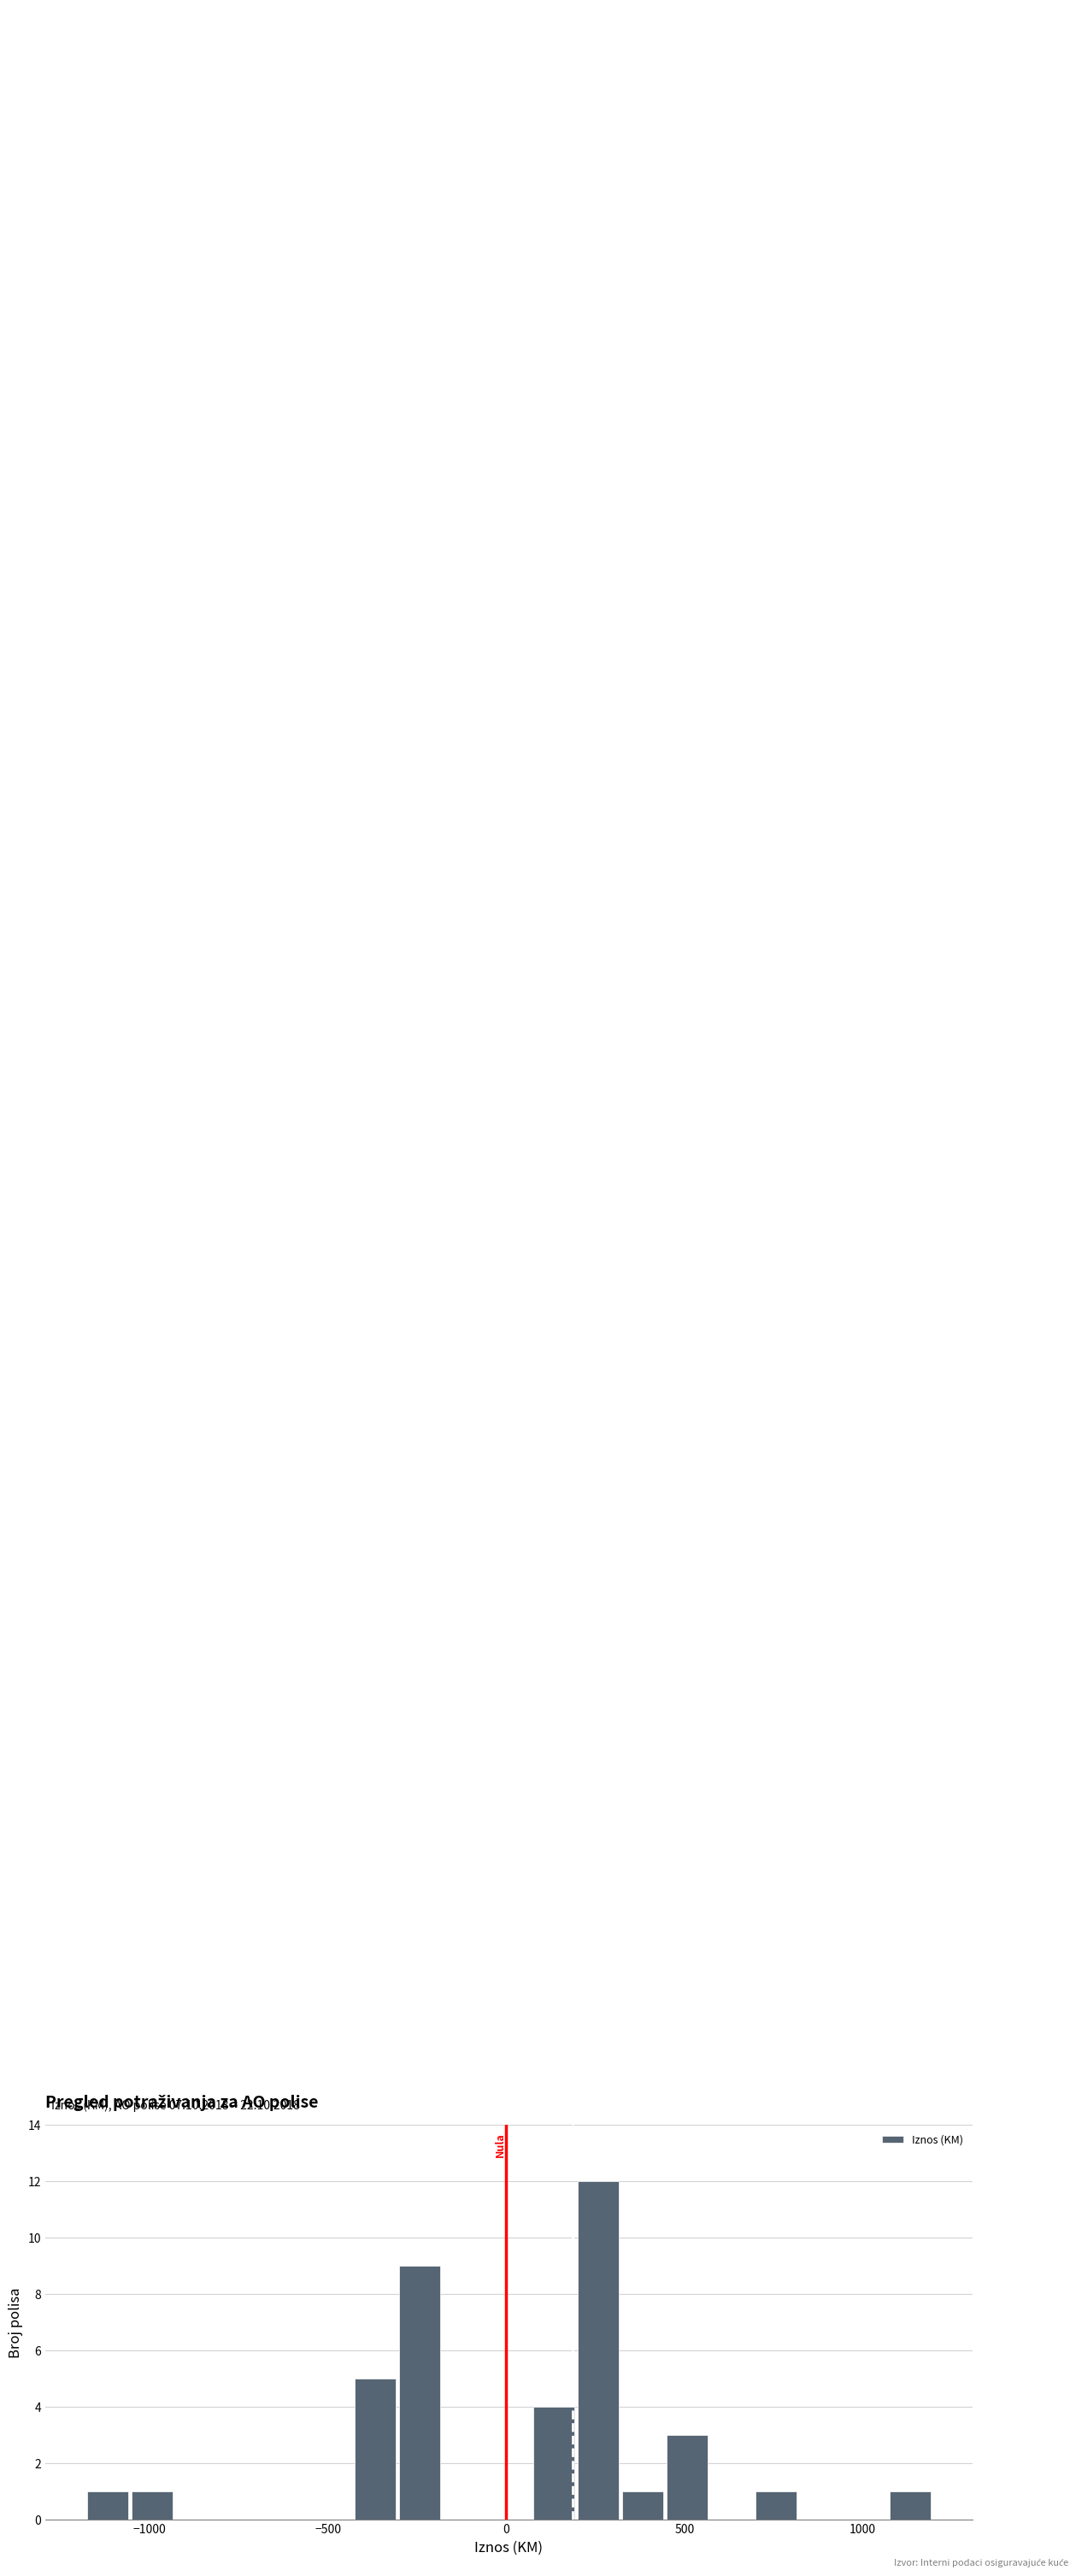

Read against the x-axis, roughly where is the centre of the tallest bar?

250